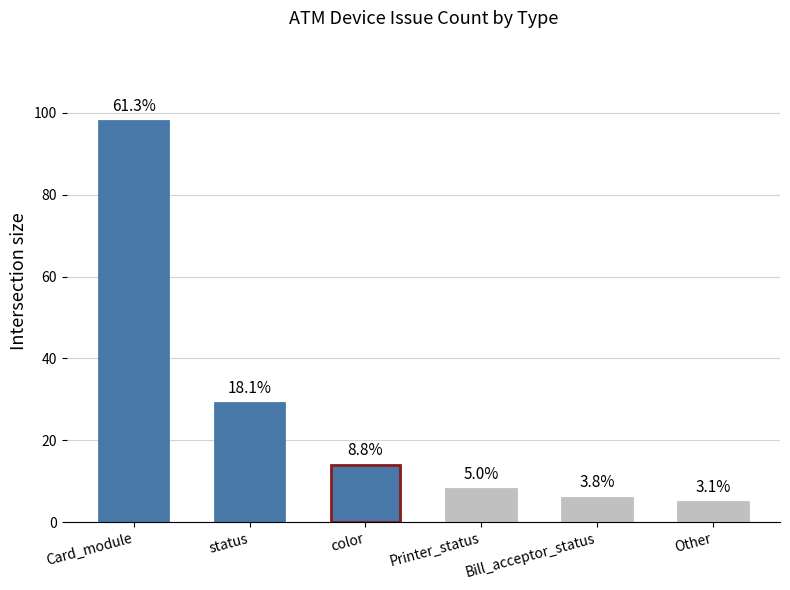

List the labels in order of value, largest first.

Card_module, status, color, Printer_status, Bill_acceptor_status, Other